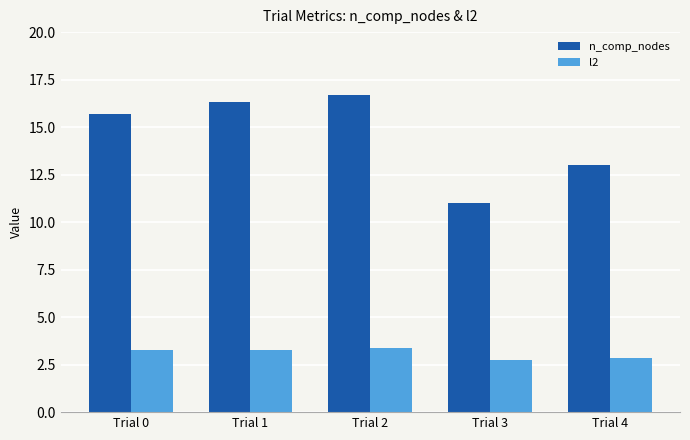

What is the value of the l2 bar at the 3rd from the left?

3.4